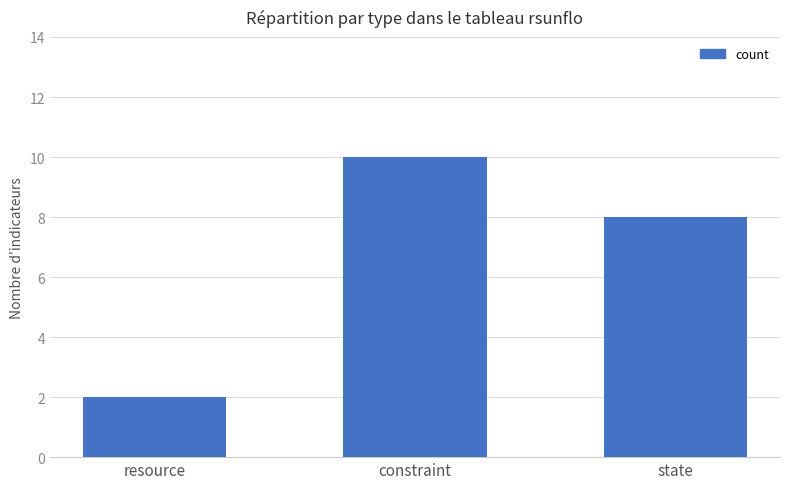

What is the maximum value shown in the chart?

10